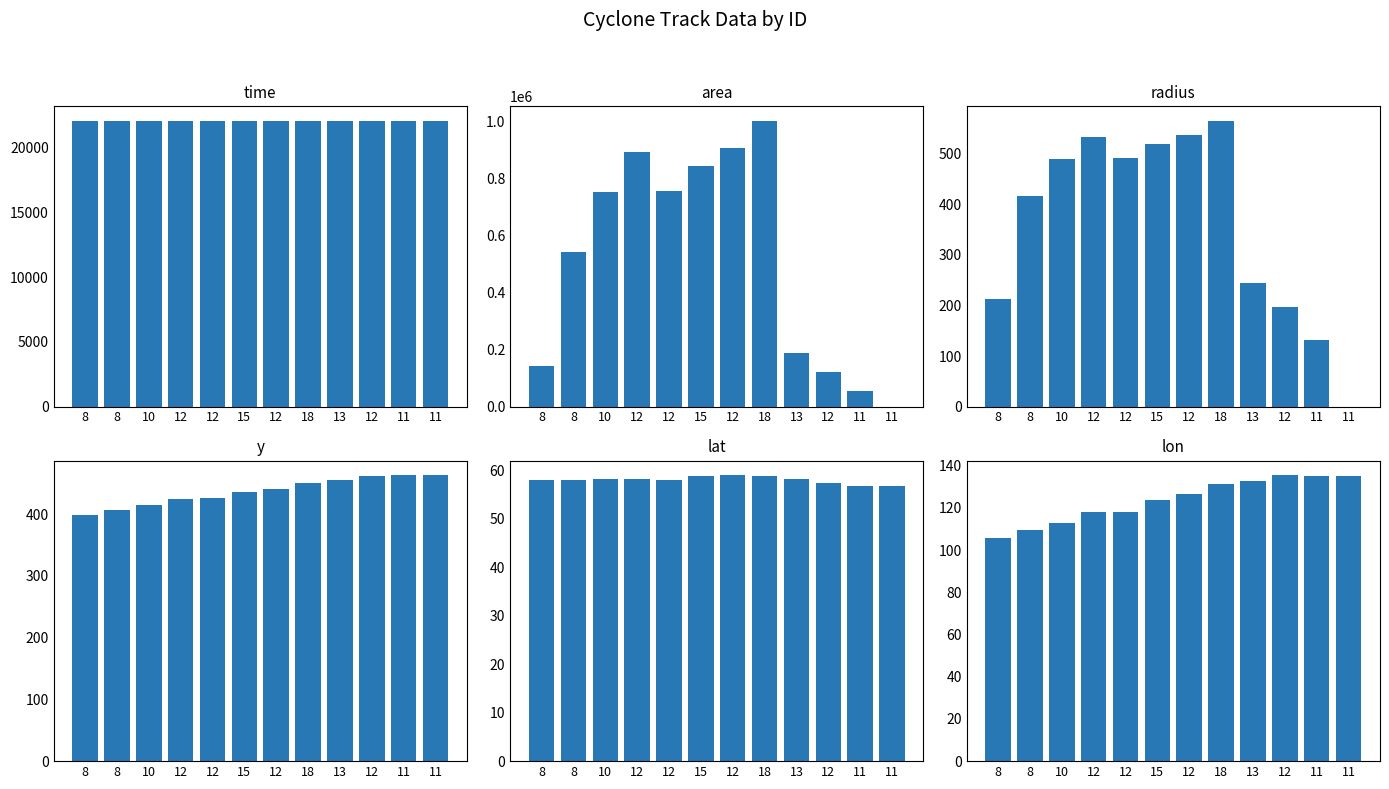

List the series in order of their peak value, highest first.

area, time, radius, y, lon, lat